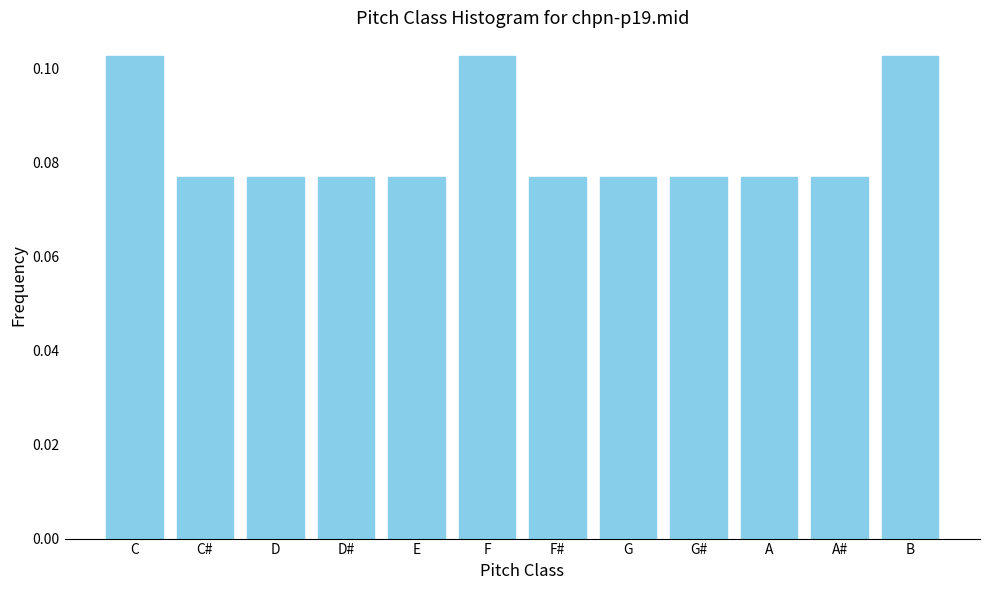

How many values are between 0 and 1?

12